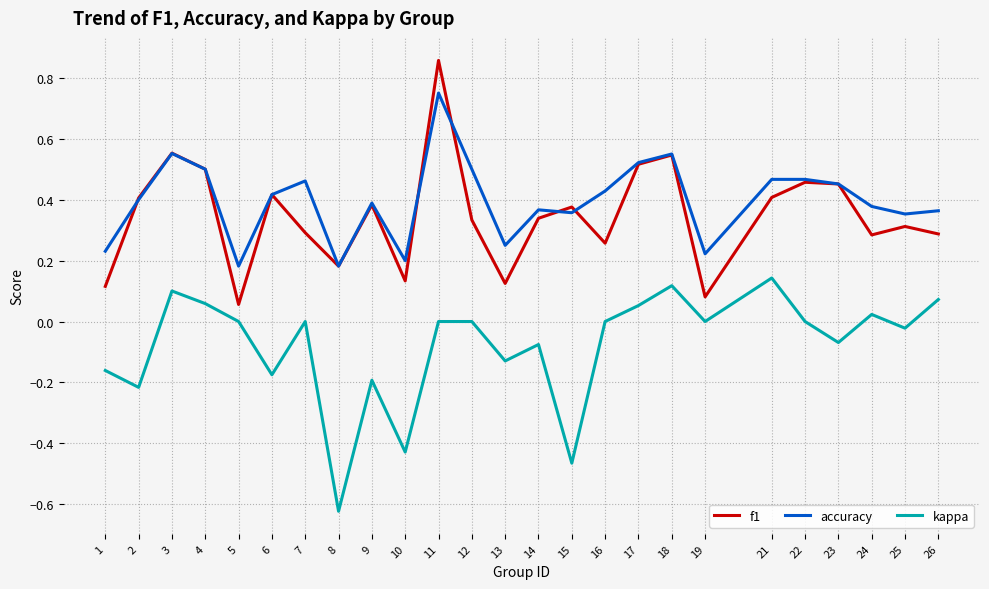

Is the value of f1 at 10 greater than the value of accuracy at 8?

No